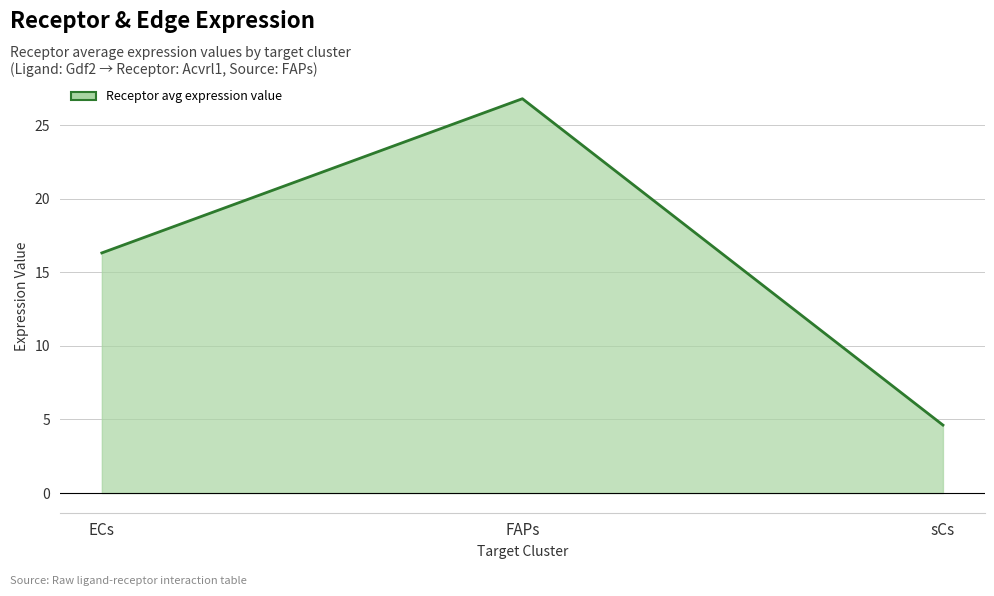

What is the difference between the values at FAPs and ECs?

10.5